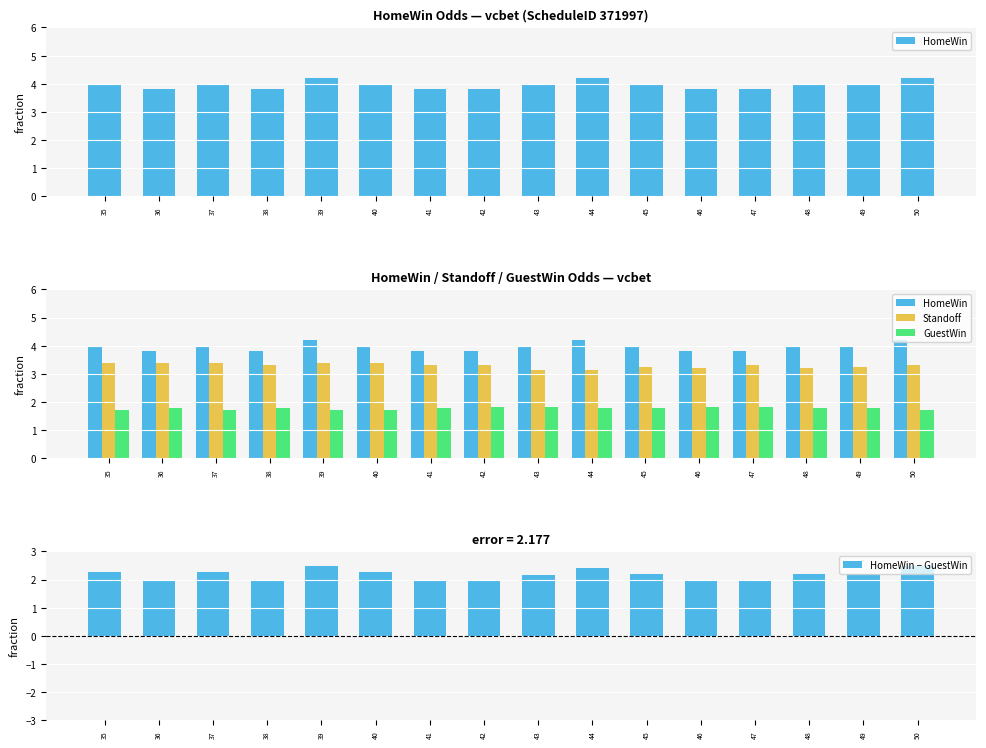

How many values in the HomeWin series are below 4?

6